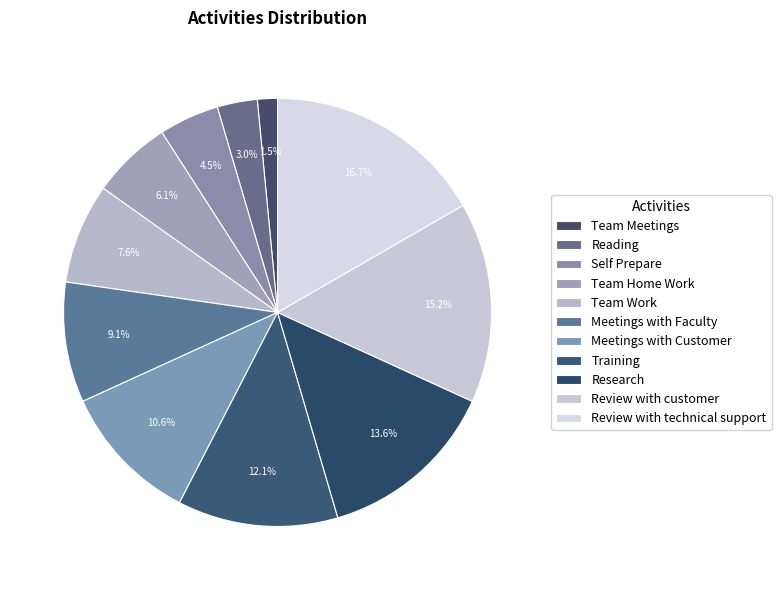

How many segments does this pie chart have?

11